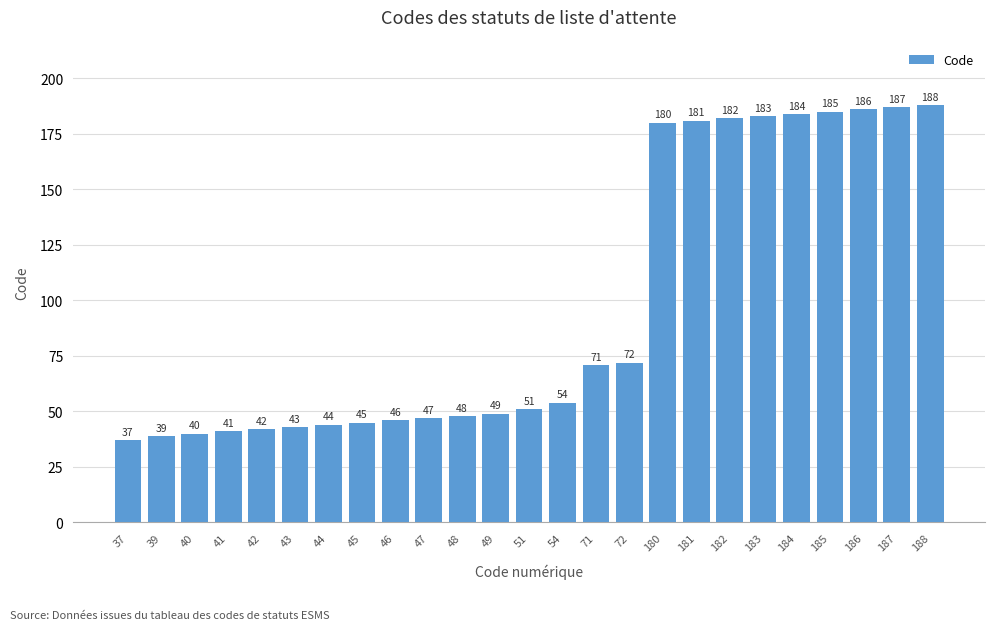

Count the number of categories in the chart.

25